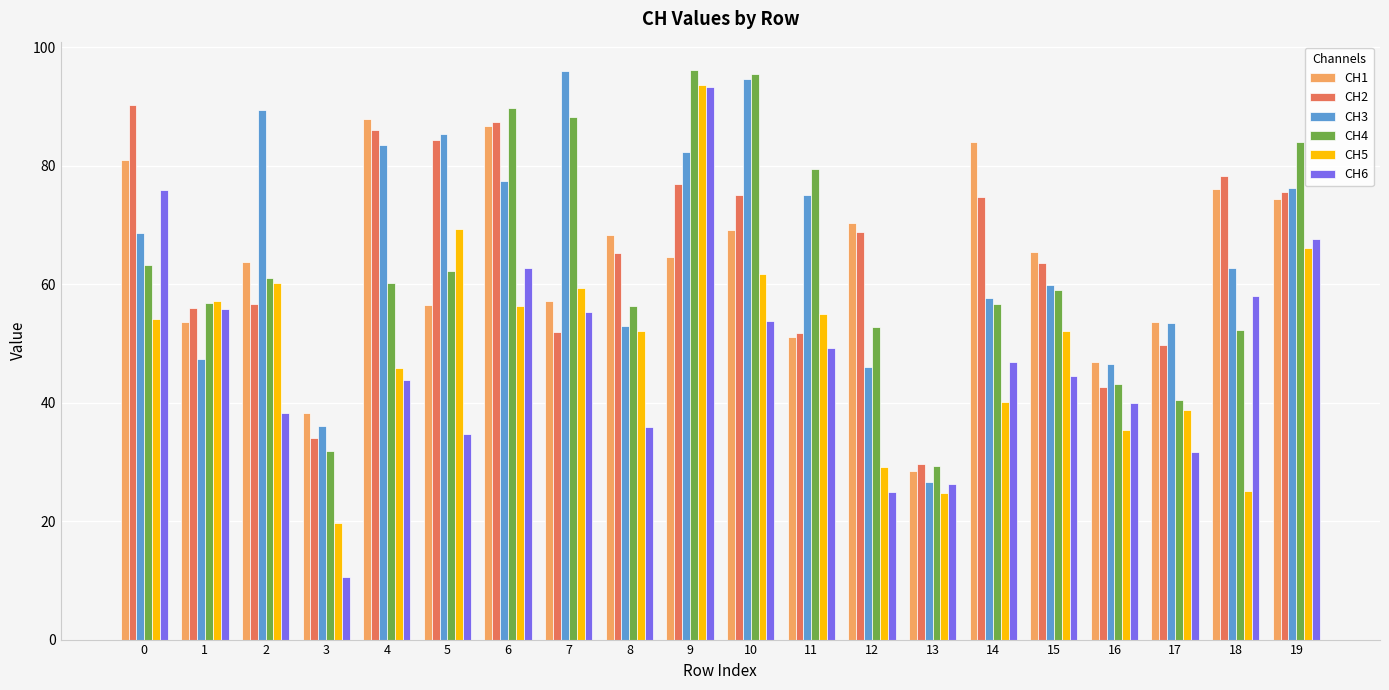

How many data points in CH3 are above 68?

10